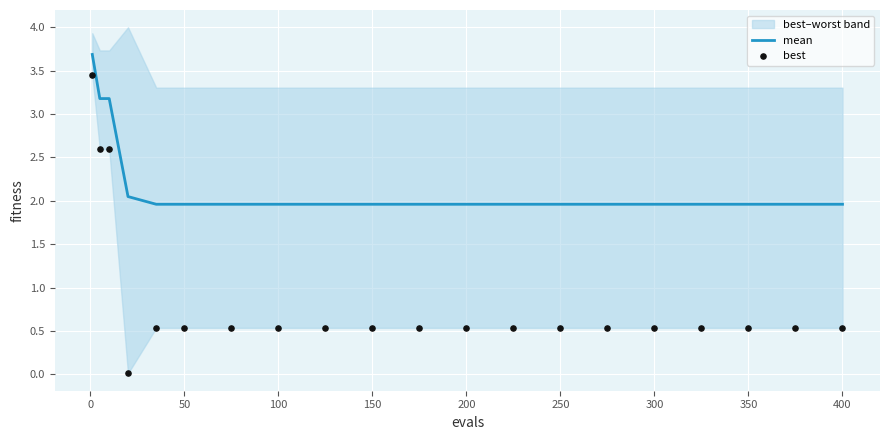

The mean series shows 2.0 at 50. True or false?

True